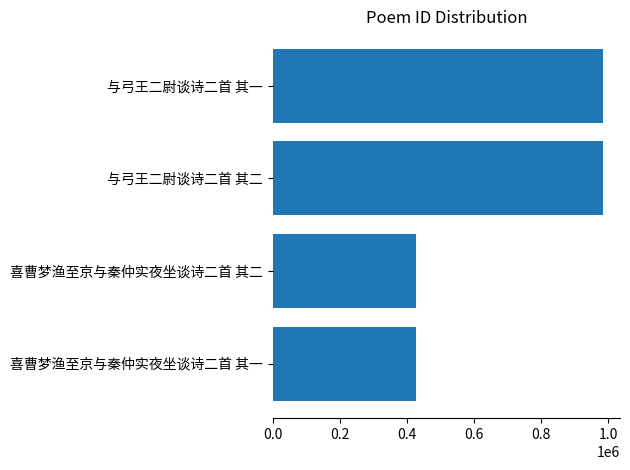

True or false: the data shows 986229 at 与弓王二尉谈诗二首 其二.

True